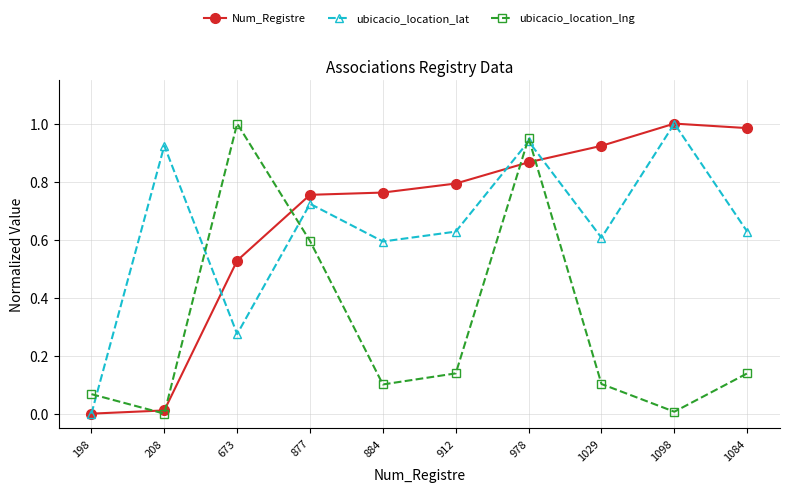

What is the label of the 7th point from the left?

978